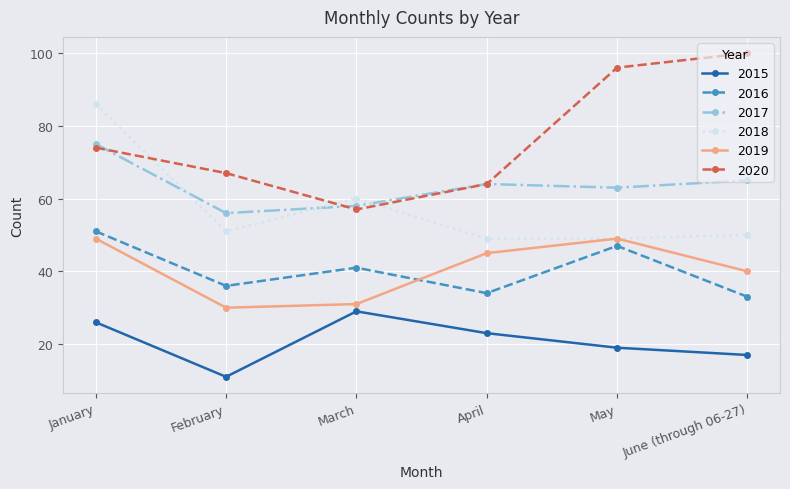

At which category does the chart reach its minimum across all series?

February